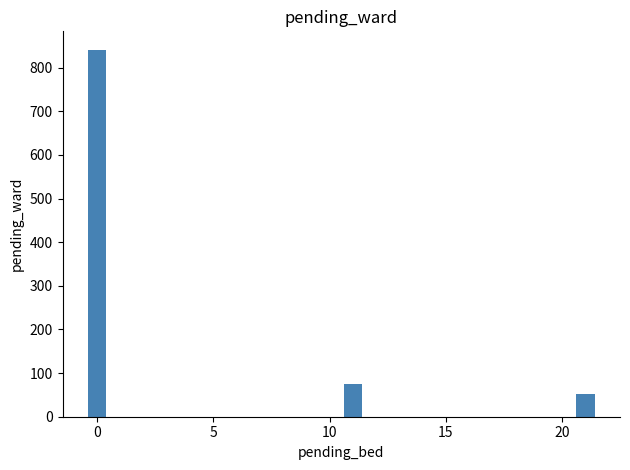

Rank the categories by value from lowest to highest.

20, 10, 0